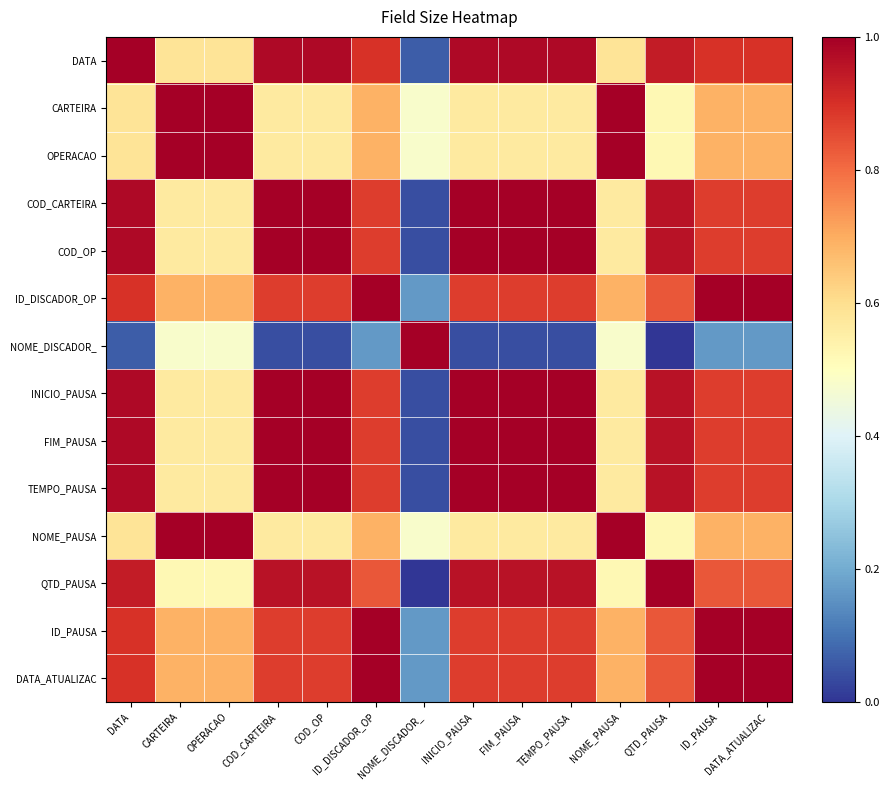

Reading right to left, what are all the values shown in this chart?

DATA: DATA_ATUALIZAC=0.9	ID_PAUSA=0.9	QTD_PAUSA=0.9	NOME_PAUSA=0.6	TEMPO_PAUSA=1.0	FIM_PAUSA=1.0	INICIO_PAUSA=1.0	NOME_DISCADOR_=0.1	ID_DISCADOR_OP=0.9	COD_OP=1.0	COD_CARTEIRA=1.0	OPERACAO=0.6	CARTEIRA=0.6	DATA=1.0
CARTEIRA: DATA_ATUALIZAC=0.7	ID_PAUSA=0.7	QTD_PAUSA=0.5	NOME_PAUSA=1.0	TEMPO_PAUSA=0.6	FIM_PAUSA=0.6	INICIO_PAUSA=0.6	NOME_DISCADOR_=0.5	ID_DISCADOR_OP=0.7	COD_OP=0.6	COD_CARTEIRA=0.6	OPERACAO=1.0	CARTEIRA=1.0	DATA=0.6
OPERACAO: DATA_ATUALIZAC=0.7	ID_PAUSA=0.7	QTD_PAUSA=0.5	NOME_PAUSA=1.0	TEMPO_PAUSA=0.6	FIM_PAUSA=0.6	INICIO_PAUSA=0.6	NOME_DISCADOR_=0.5	ID_DISCADOR_OP=0.7	COD_OP=0.6	COD_CARTEIRA=0.6	OPERACAO=1.0	CARTEIRA=1.0	DATA=0.6
COD_CARTEIRA: DATA_ATUALIZAC=0.9	ID_PAUSA=0.9	QTD_PAUSA=1.0	NOME_PAUSA=0.6	TEMPO_PAUSA=1.0	FIM_PAUSA=1.0	INICIO_PAUSA=1.0	NOME_DISCADOR_=0.0	ID_DISCADOR_OP=0.9	COD_OP=1.0	COD_CARTEIRA=1.0	OPERACAO=0.6	CARTEIRA=0.6	DATA=1.0
COD_OP: DATA_ATUALIZAC=0.9	ID_PAUSA=0.9	QTD_PAUSA=1.0	NOME_PAUSA=0.6	TEMPO_PAUSA=1.0	FIM_PAUSA=1.0	INICIO_PAUSA=1.0	NOME_DISCADOR_=0.0	ID_DISCADOR_OP=0.9	COD_OP=1.0	COD_CARTEIRA=1.0	OPERACAO=0.6	CARTEIRA=0.6	DATA=1.0
ID_DISCADOR_OP: DATA_ATUALIZAC=1.0	ID_PAUSA=1.0	QTD_PAUSA=0.8	NOME_PAUSA=0.7	TEMPO_PAUSA=0.9	FIM_PAUSA=0.9	INICIO_PAUSA=0.9	NOME_DISCADOR_=0.2	ID_DISCADOR_OP=1.0	COD_OP=0.9	COD_CARTEIRA=0.9	OPERACAO=0.7	CARTEIRA=0.7	DATA=0.9
NOME_DISCADOR_: DATA_ATUALIZAC=0.2	ID_PAUSA=0.2	QTD_PAUSA=0.0	NOME_PAUSA=0.5	TEMPO_PAUSA=0.0	FIM_PAUSA=0.0	INICIO_PAUSA=0.0	NOME_DISCADOR_=1.0	ID_DISCADOR_OP=0.2	COD_OP=0.0	COD_CARTEIRA=0.0	OPERACAO=0.5	CARTEIRA=0.5	DATA=0.1
INICIO_PAUSA: DATA_ATUALIZAC=0.9	ID_PAUSA=0.9	QTD_PAUSA=1.0	NOME_PAUSA=0.6	TEMPO_PAUSA=1.0	FIM_PAUSA=1.0	INICIO_PAUSA=1.0	NOME_DISCADOR_=0.0	ID_DISCADOR_OP=0.9	COD_OP=1.0	COD_CARTEIRA=1.0	OPERACAO=0.6	CARTEIRA=0.6	DATA=1.0
FIM_PAUSA: DATA_ATUALIZAC=0.9	ID_PAUSA=0.9	QTD_PAUSA=1.0	NOME_PAUSA=0.6	TEMPO_PAUSA=1.0	FIM_PAUSA=1.0	INICIO_PAUSA=1.0	NOME_DISCADOR_=0.0	ID_DISCADOR_OP=0.9	COD_OP=1.0	COD_CARTEIRA=1.0	OPERACAO=0.6	CARTEIRA=0.6	DATA=1.0
TEMPO_PAUSA: DATA_ATUALIZAC=0.9	ID_PAUSA=0.9	QTD_PAUSA=1.0	NOME_PAUSA=0.6	TEMPO_PAUSA=1.0	FIM_PAUSA=1.0	INICIO_PAUSA=1.0	NOME_DISCADOR_=0.0	ID_DISCADOR_OP=0.9	COD_OP=1.0	COD_CARTEIRA=1.0	OPERACAO=0.6	CARTEIRA=0.6	DATA=1.0
NOME_PAUSA: DATA_ATUALIZAC=0.7	ID_PAUSA=0.7	QTD_PAUSA=0.5	NOME_PAUSA=1.0	TEMPO_PAUSA=0.6	FIM_PAUSA=0.6	INICIO_PAUSA=0.6	NOME_DISCADOR_=0.5	ID_DISCADOR_OP=0.7	COD_OP=0.6	COD_CARTEIRA=0.6	OPERACAO=1.0	CARTEIRA=1.0	DATA=0.6
QTD_PAUSA: DATA_ATUALIZAC=0.8	ID_PAUSA=0.8	QTD_PAUSA=1.0	NOME_PAUSA=0.5	TEMPO_PAUSA=1.0	FIM_PAUSA=1.0	INICIO_PAUSA=1.0	NOME_DISCADOR_=0.0	ID_DISCADOR_OP=0.8	COD_OP=1.0	COD_CARTEIRA=1.0	OPERACAO=0.5	CARTEIRA=0.5	DATA=0.9
ID_PAUSA: DATA_ATUALIZAC=1.0	ID_PAUSA=1.0	QTD_PAUSA=0.8	NOME_PAUSA=0.7	TEMPO_PAUSA=0.9	FIM_PAUSA=0.9	INICIO_PAUSA=0.9	NOME_DISCADOR_=0.2	ID_DISCADOR_OP=1.0	COD_OP=0.9	COD_CARTEIRA=0.9	OPERACAO=0.7	CARTEIRA=0.7	DATA=0.9
DATA_ATUALIZAC: DATA_ATUALIZAC=1.0	ID_PAUSA=1.0	QTD_PAUSA=0.8	NOME_PAUSA=0.7	TEMPO_PAUSA=0.9	FIM_PAUSA=0.9	INICIO_PAUSA=0.9	NOME_DISCADOR_=0.2	ID_DISCADOR_OP=1.0	COD_OP=0.9	COD_CARTEIRA=0.9	OPERACAO=0.7	CARTEIRA=0.7	DATA=0.9